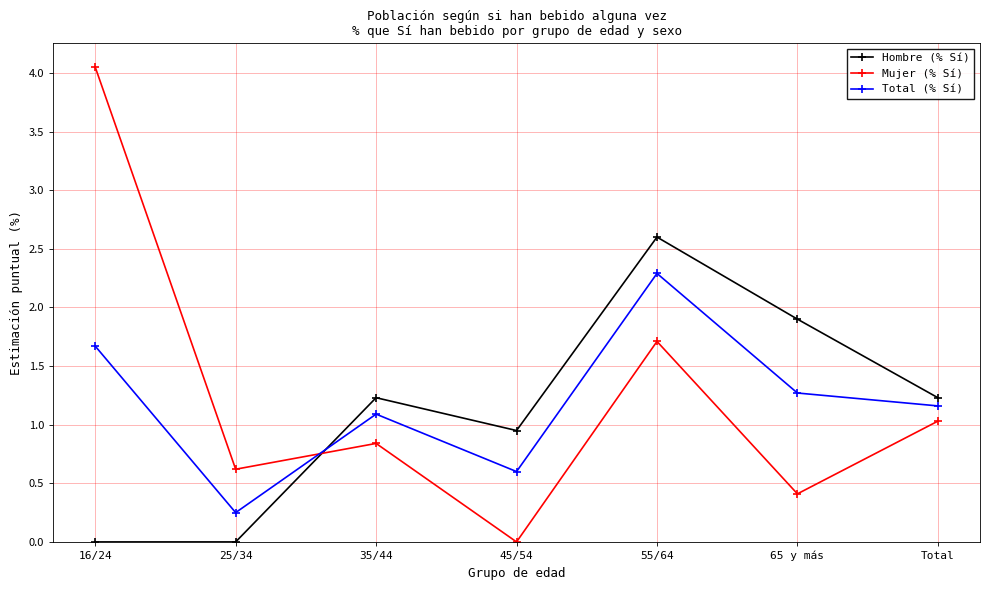

What are all the series names shown in the legend?

Hombre (% Sí), Mujer (% Sí), Total (% Sí)